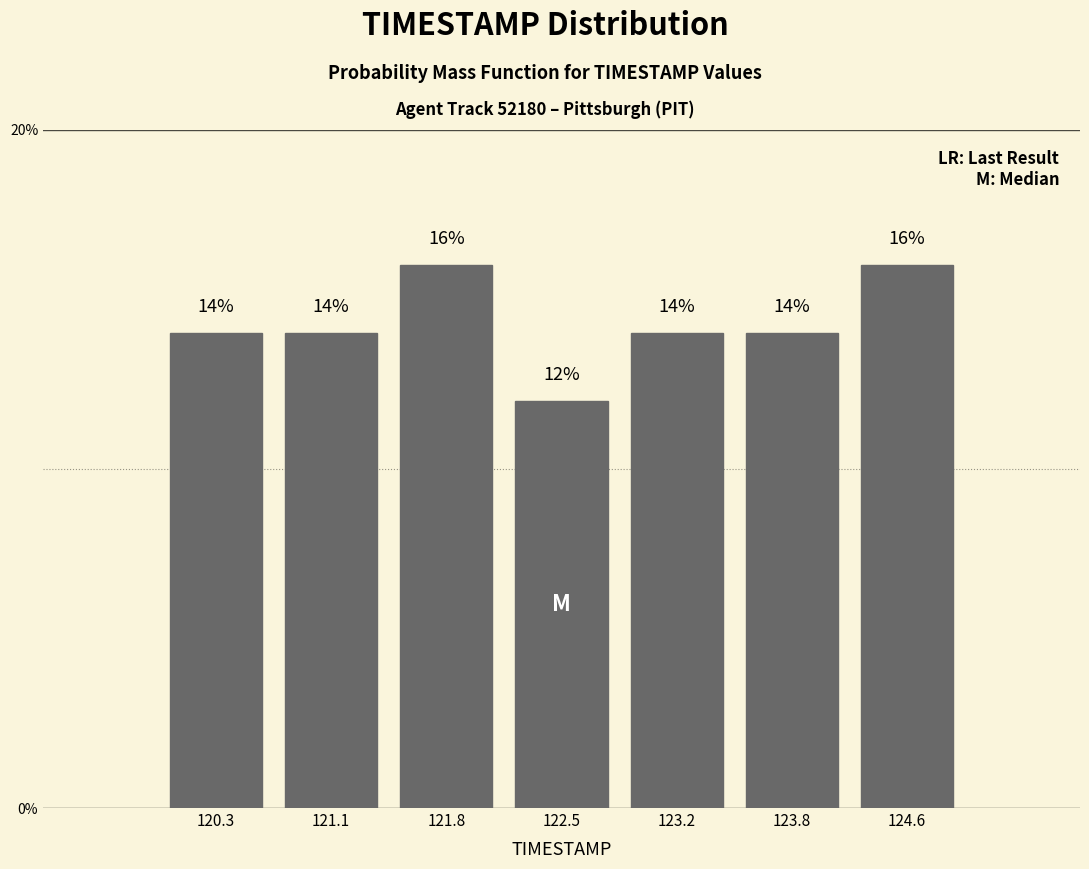

How tall is the bar that spans 124.2 to 124.9 on the x-axis?

16